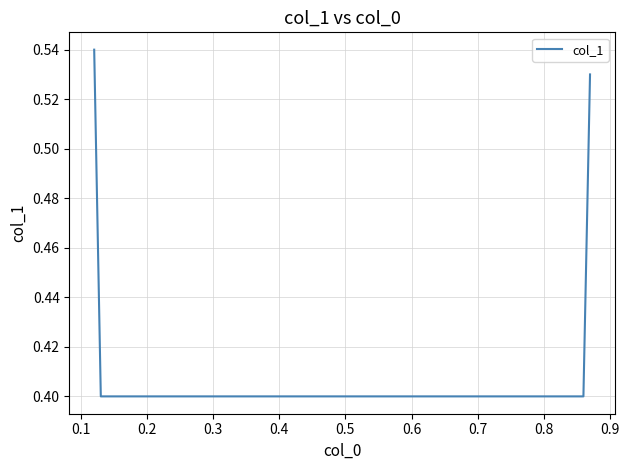

True or false: there are more than 2 points higher than both neighbors.

False